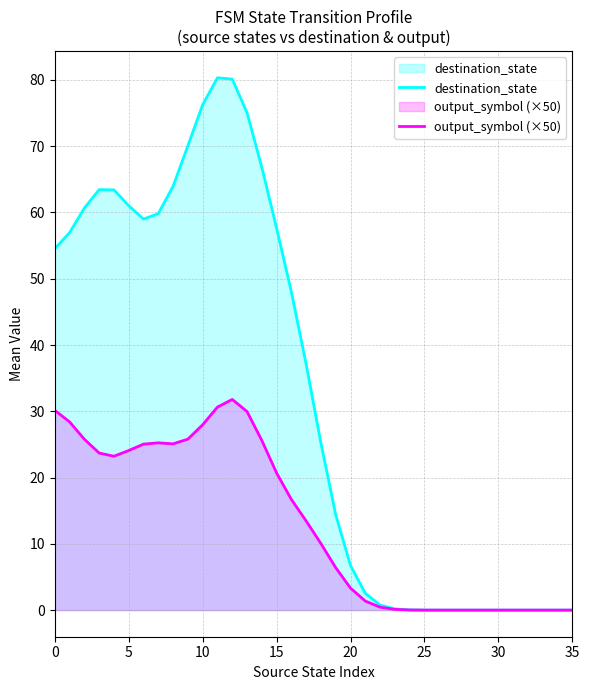

Rank the series by their maximum value, from highest to lowest.

destination_state, output_symbol (×50)